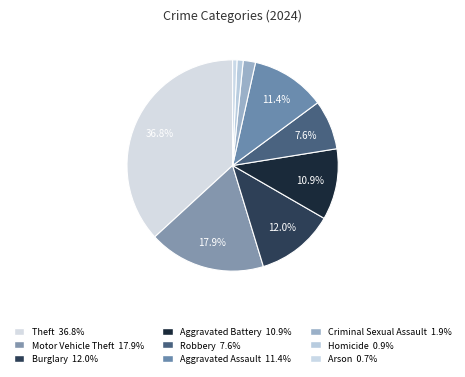

How many segments does this pie chart have?

9